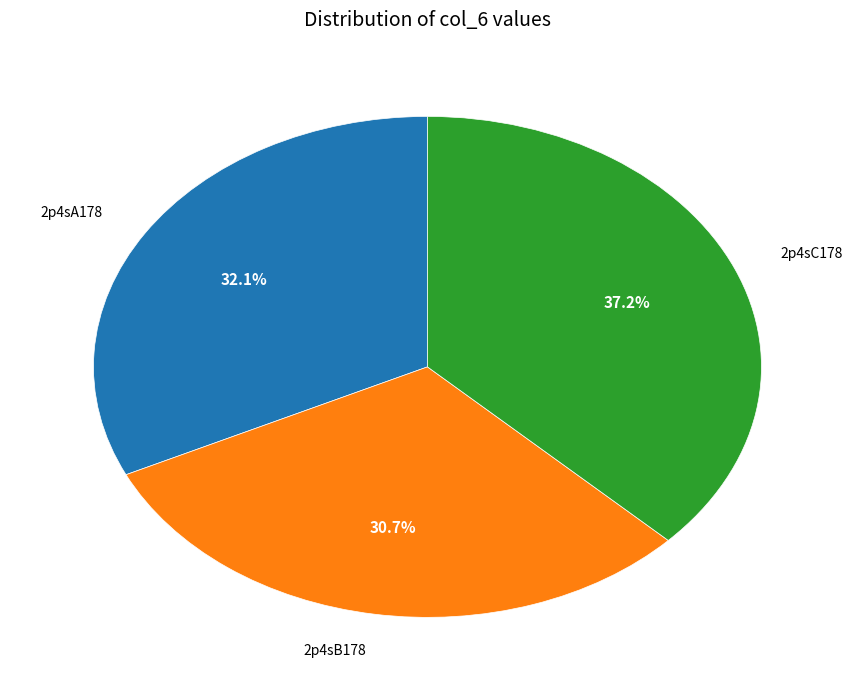

Is there any slice that represents more than half of the pie?

No